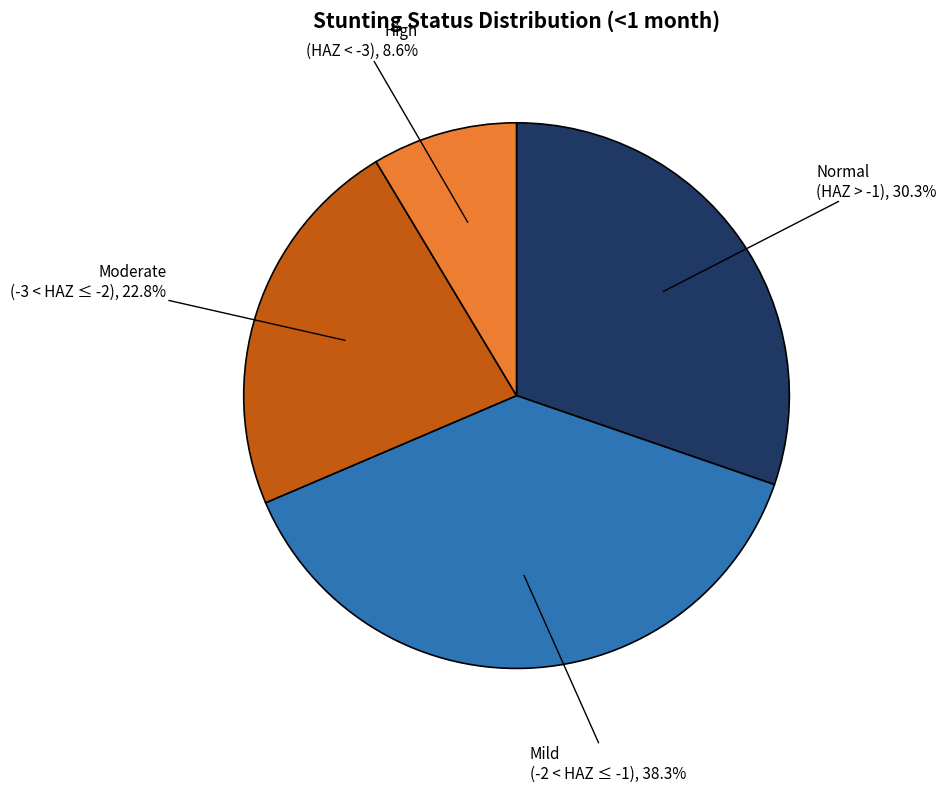

Is there any slice that represents more than half of the pie?

No